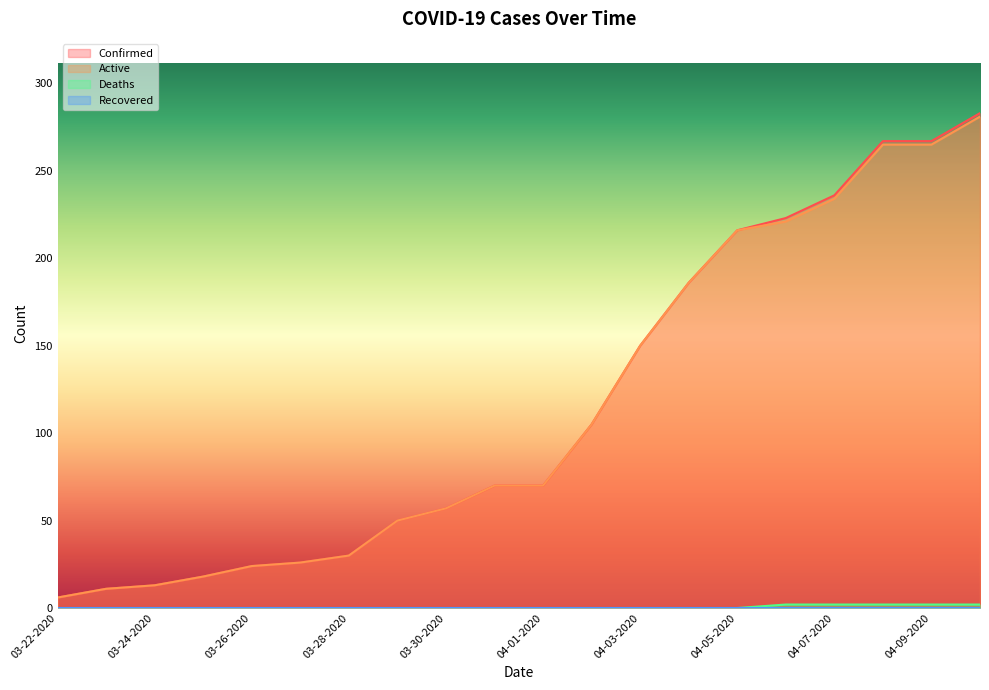

Reading right to left, extract all data points from this chart.

Confirmed: 04-10-2020=283	04-09-2020=267	04-08-2020=267	04-07-2020=236	04-06-2020=223	04-05-2020=216	04-04-2020=186	04-03-2020=150	04-02-2020=105	04-01-2020=70	03-31-2020=70	03-30-2020=57	03-29-2020=50	03-28-2020=30	03-27-2020=26	03-26-2020=24	03-25-2020=18	03-24-2020=13	03-23-2020=11	03-22-2020=6
Active: 04-10-2020=281	04-09-2020=265	04-08-2020=265	04-07-2020=234	04-06-2020=221	04-05-2020=216	04-04-2020=186	04-03-2020=150	04-02-2020=105	04-01-2020=70	03-31-2020=70	03-30-2020=57	03-29-2020=50	03-28-2020=30	03-27-2020=26	03-26-2020=24	03-25-2020=18	03-24-2020=13	03-23-2020=11	03-22-2020=6
Deaths: 04-10-2020=2	04-09-2020=2	04-08-2020=2	04-07-2020=2	04-06-2020=2	04-05-2020=0	04-04-2020=0	04-03-2020=0	04-02-2020=0	04-01-2020=0	03-31-2020=0	03-30-2020=0	03-29-2020=0	03-28-2020=0	03-27-2020=0	03-26-2020=0	03-25-2020=0	03-24-2020=0	03-23-2020=0	03-22-2020=0